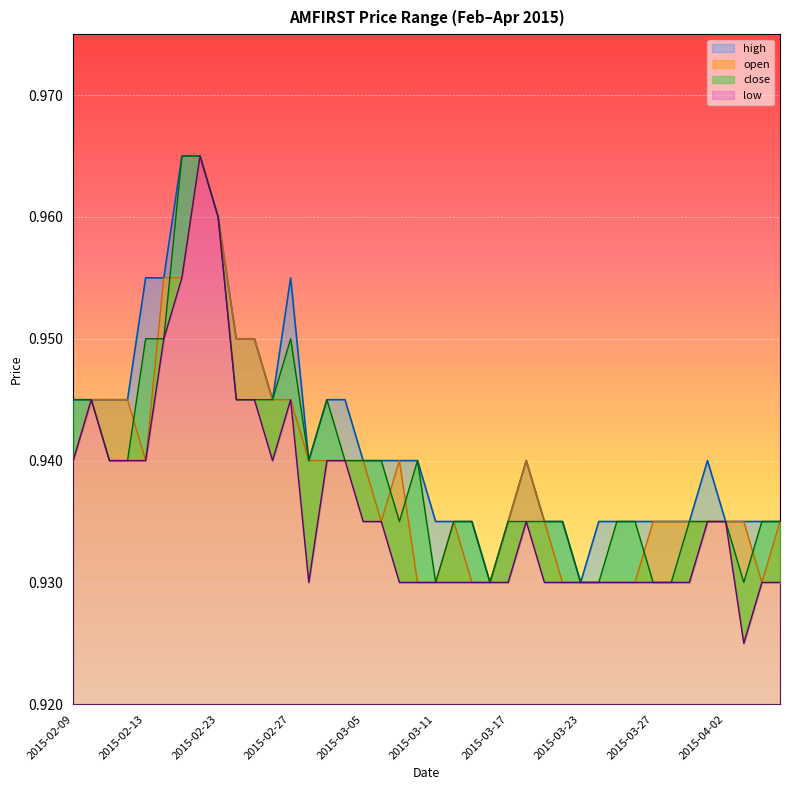

Where is the first local maximum for low?

2015-02-10